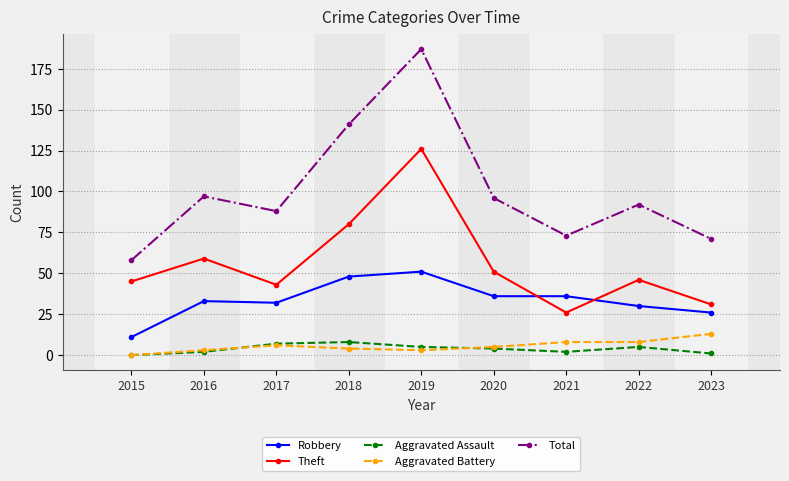

How many interior local peaks does the Total series have?

3